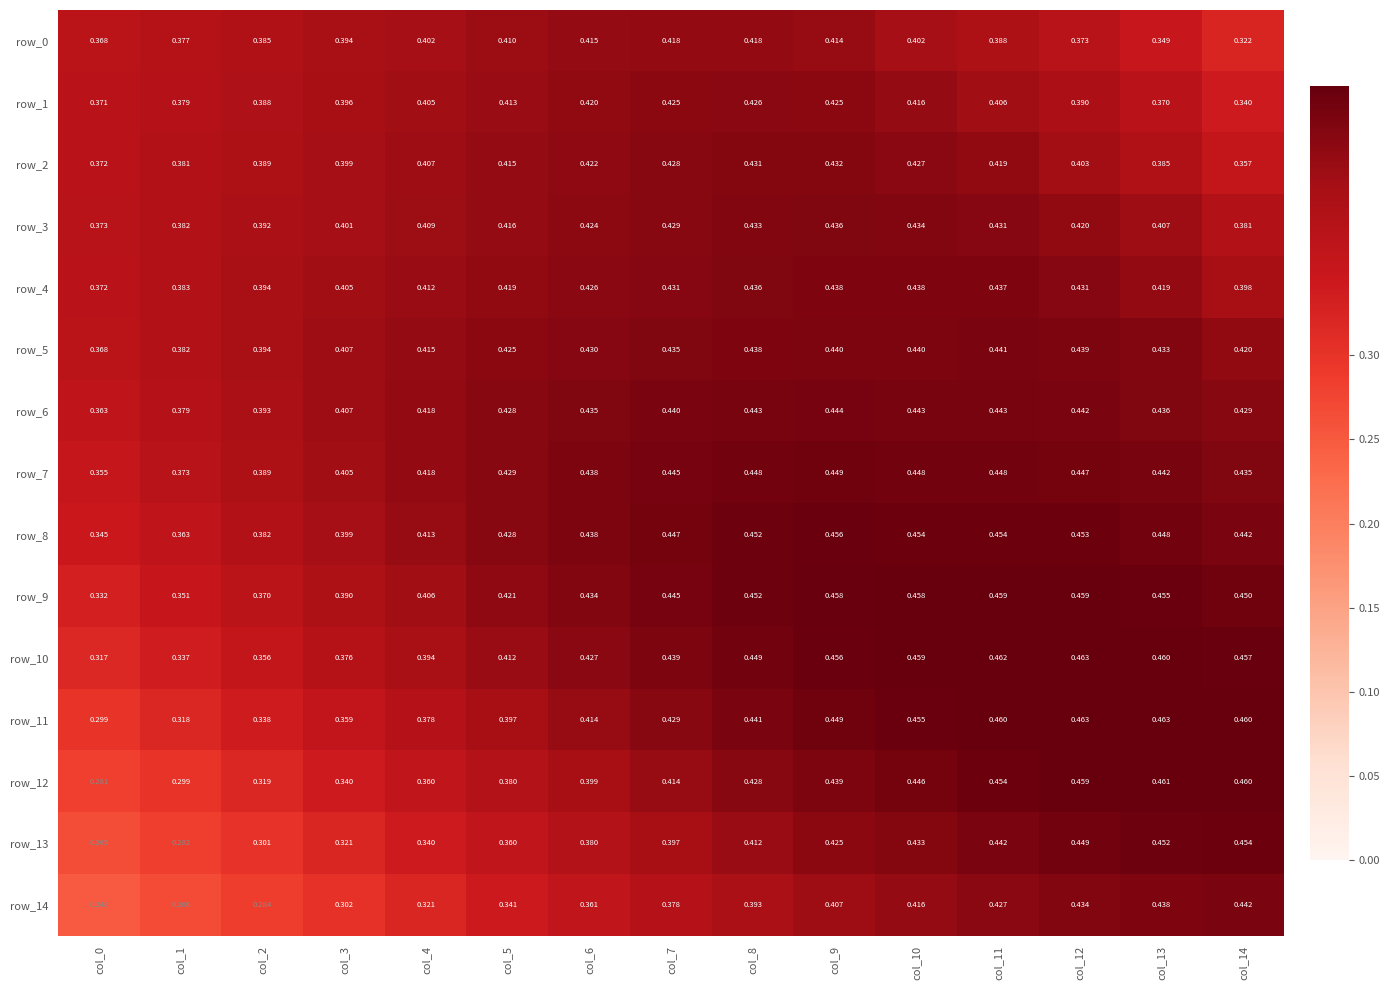

Is the value of row_8 at col_9 greater than the value of row_1 at col_12?

Yes